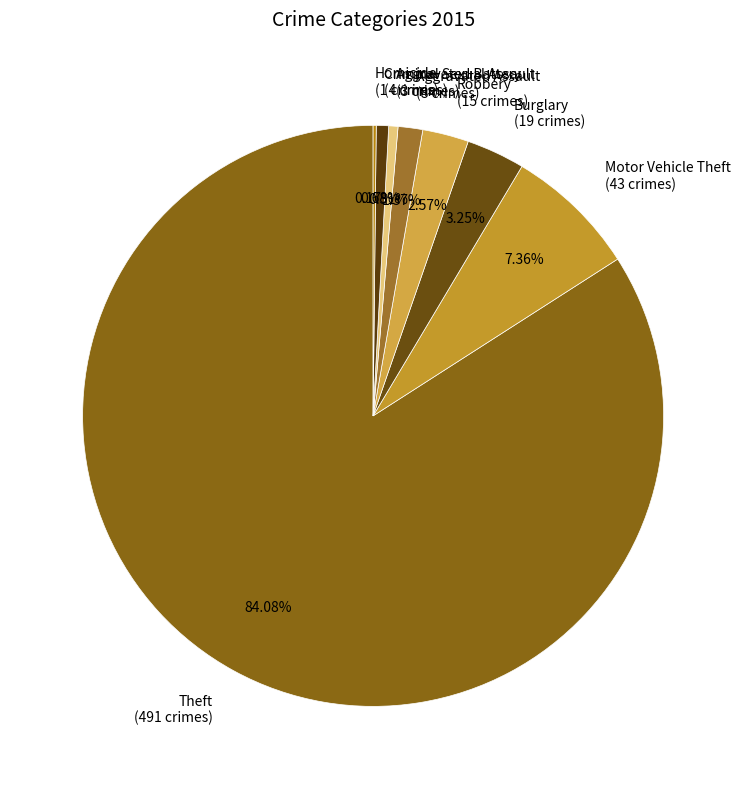

To the nearest percent, what portion does Aggravated Battery represent?

1%